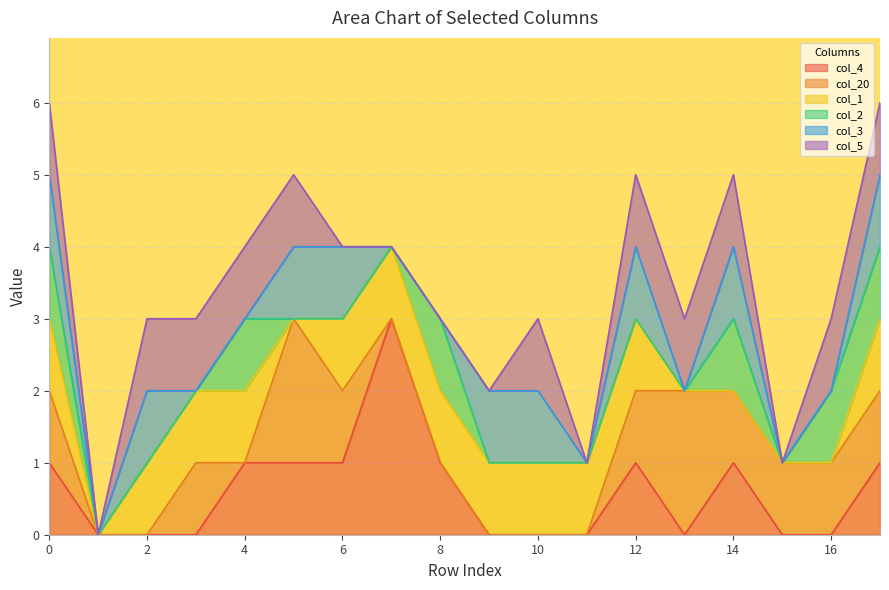

Reading left to right, list all the values displayed in this chart.

col_4: 0=1	1=0	2=0	3=0	4=1	5=1	6=1	7=3	8=1	9=0	10=0	11=0	12=1	13=0	14=1	15=0	16=0	17=1
col_20: 0=1	1=0	2=0	3=1	4=0	5=2	6=1	7=0	8=0	9=0	10=0	11=0	12=1	13=2	14=1	15=1	16=1	17=1
col_1: 0=1	1=0	2=1	3=1	4=1	5=0	6=1	7=1	8=1	9=1	10=1	11=1	12=1	13=0	14=0	15=0	16=0	17=1
col_2: 0=1	1=0	2=0	3=0	4=1	5=0	6=0	7=0	8=1	9=0	10=0	11=0	12=0	13=0	14=1	15=0	16=1	17=1
col_3: 0=1	1=0	2=1	3=0	4=0	5=1	6=1	7=0	8=0	9=1	10=1	11=0	12=1	13=0	14=1	15=0	16=0	17=1
col_5: 0=1	1=0	2=1	3=1	4=1	5=1	6=0	7=0	8=0	9=0	10=1	11=0	12=1	13=1	14=1	15=0	16=1	17=1